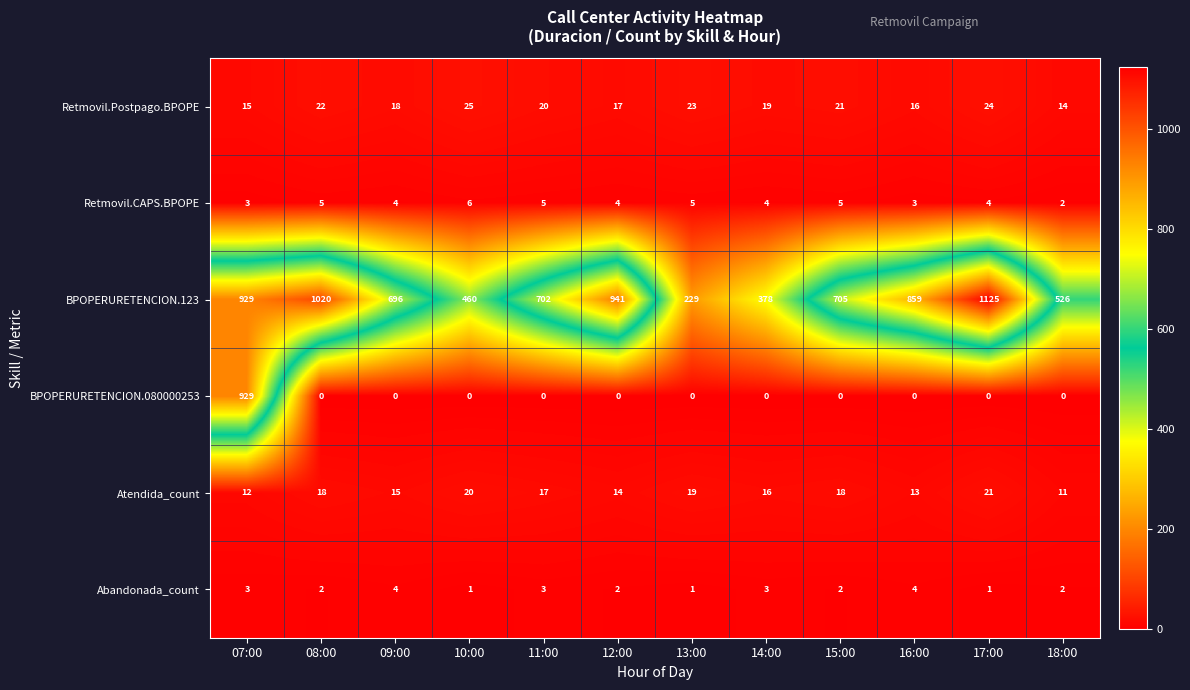

True or false: Abandonada_count has a value of 1 at 12:00.

False